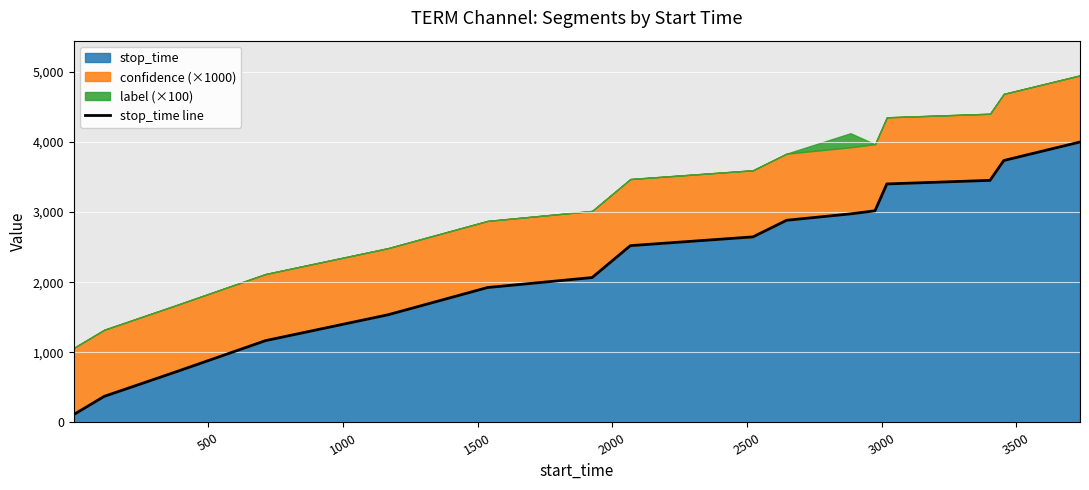

What is the highest value of the stop_time series?

3999